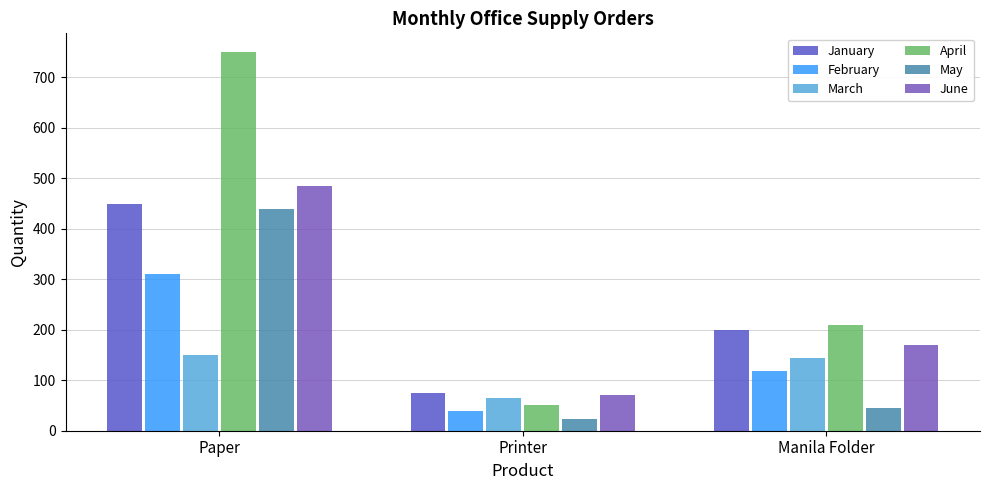

At which label does March first exceed 145?

Paper